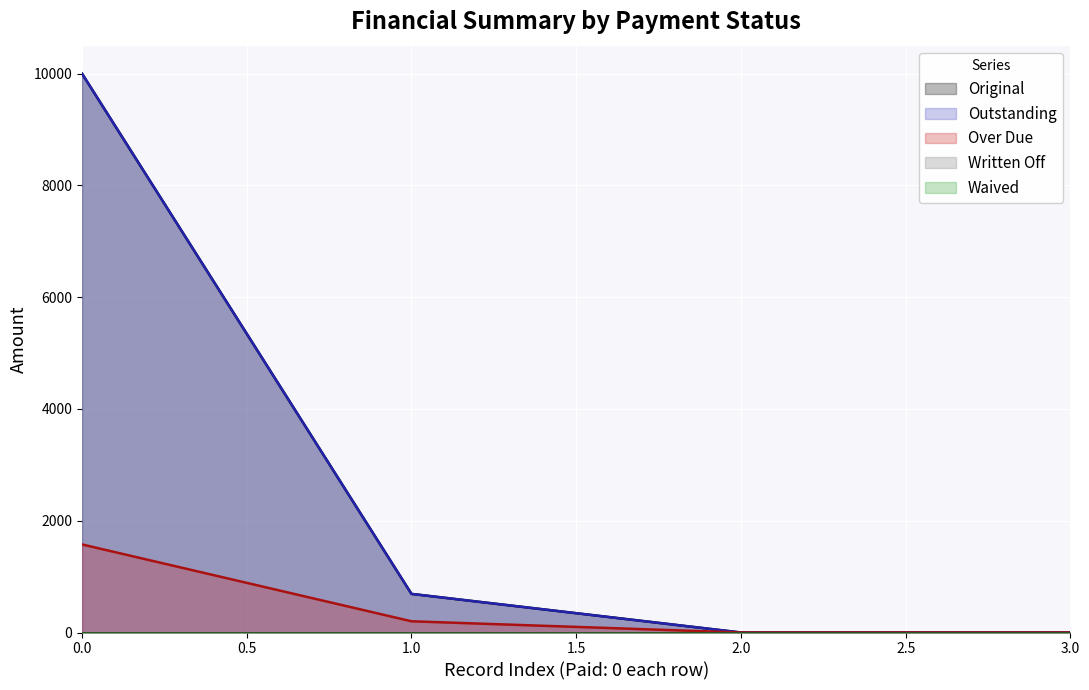

True or false: Over Due has a value of 201.0 at 1.0.

True